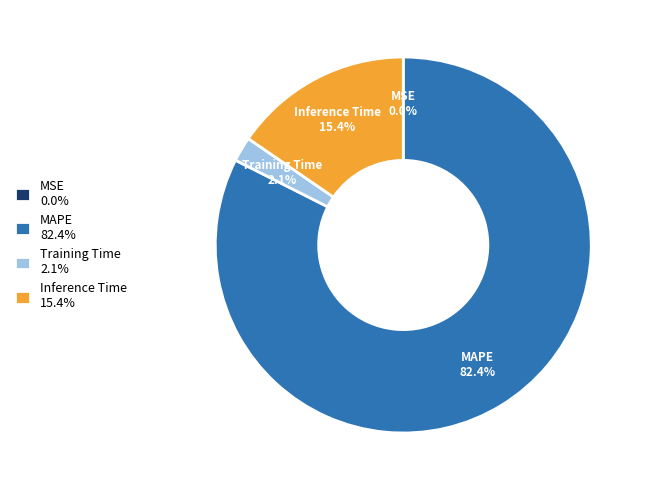

Does Inference Time account for over 50% of the chart?

No